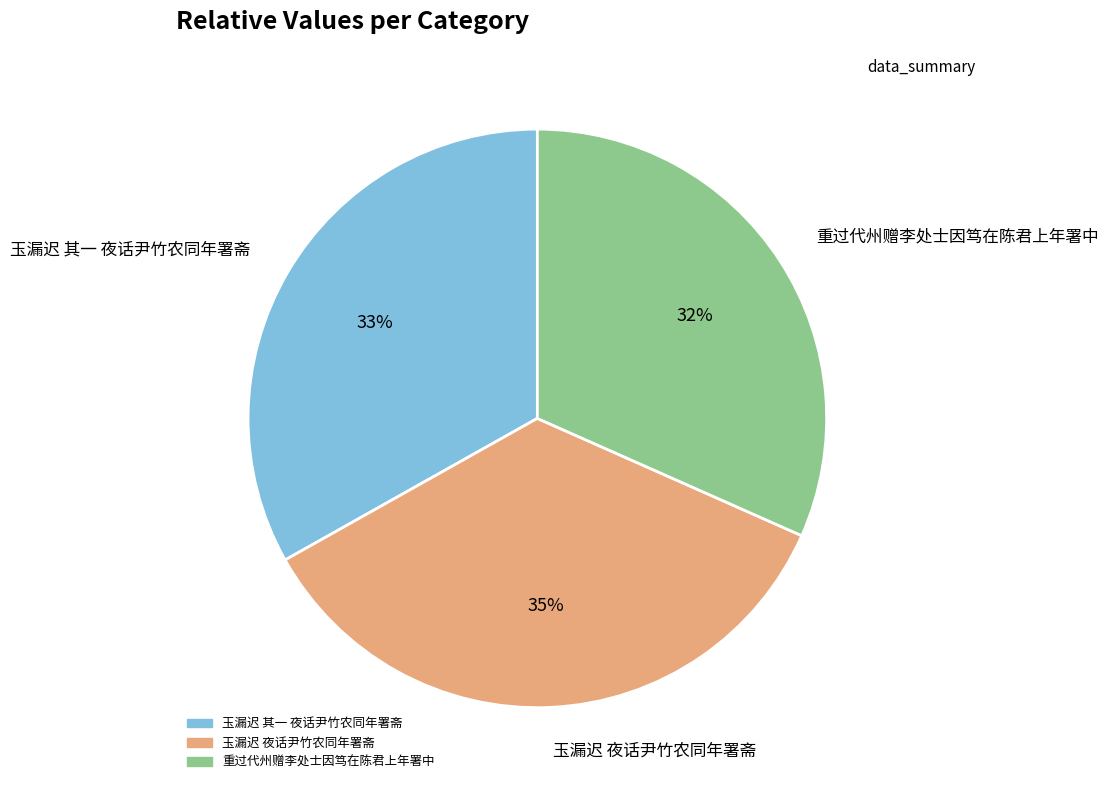

Between 重过代州赠李处士因笃在陈君上年署中 and 玉漏迟 其一 夜话尹竹农同年署斋, which is larger?

玉漏迟 其一 夜话尹竹农同年署斋